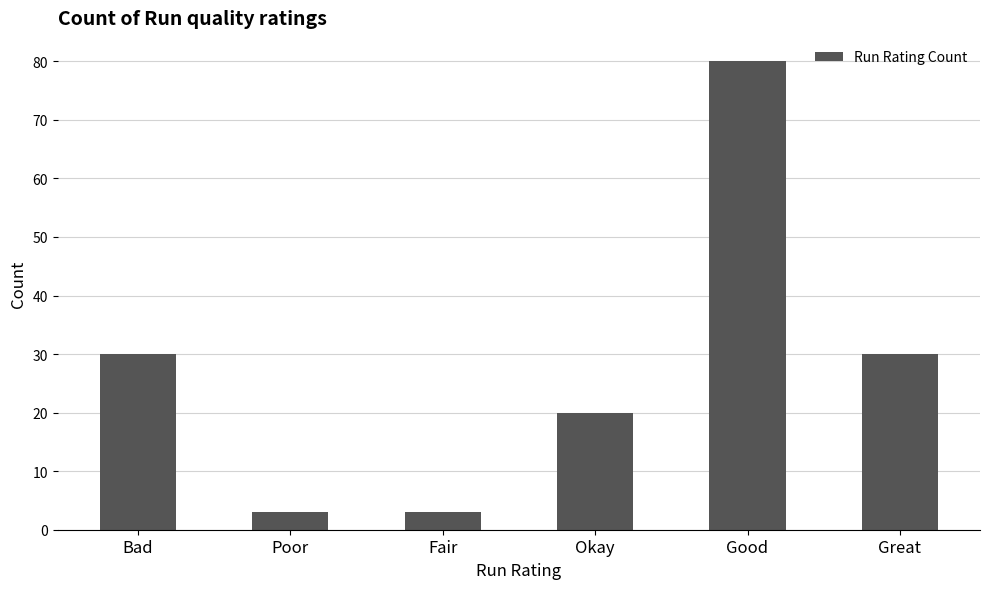

What is the label of the 6th bar from the right?

Bad